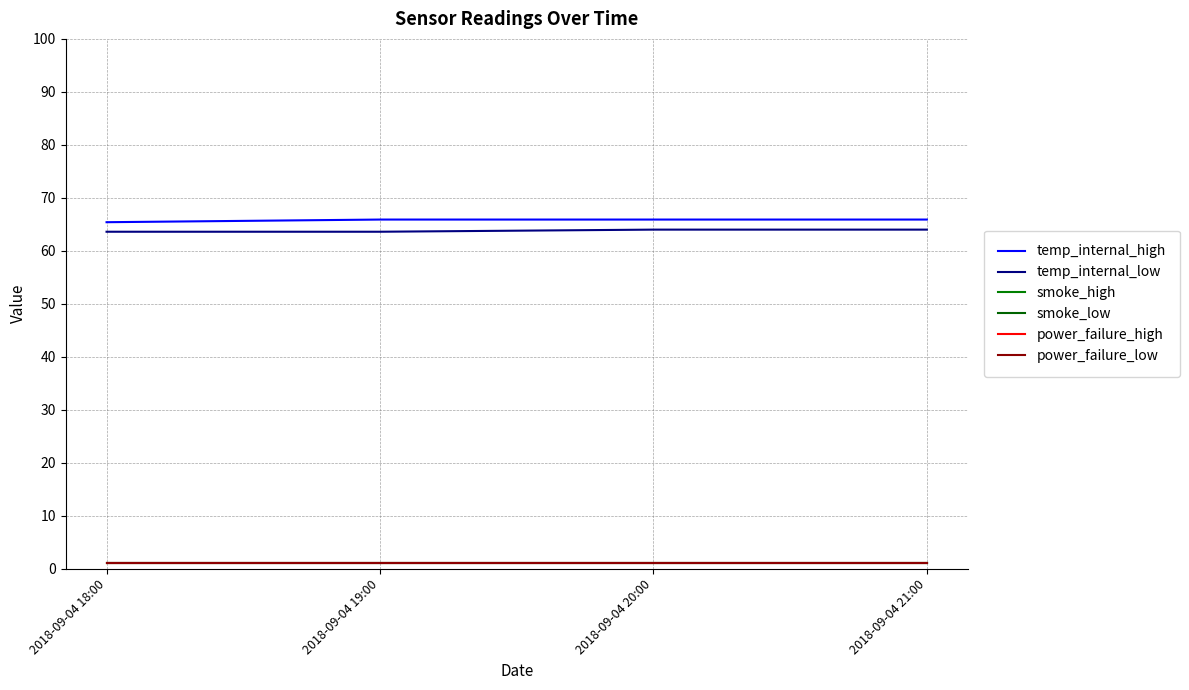

What is the sum of all power_failure_low values?

4.0